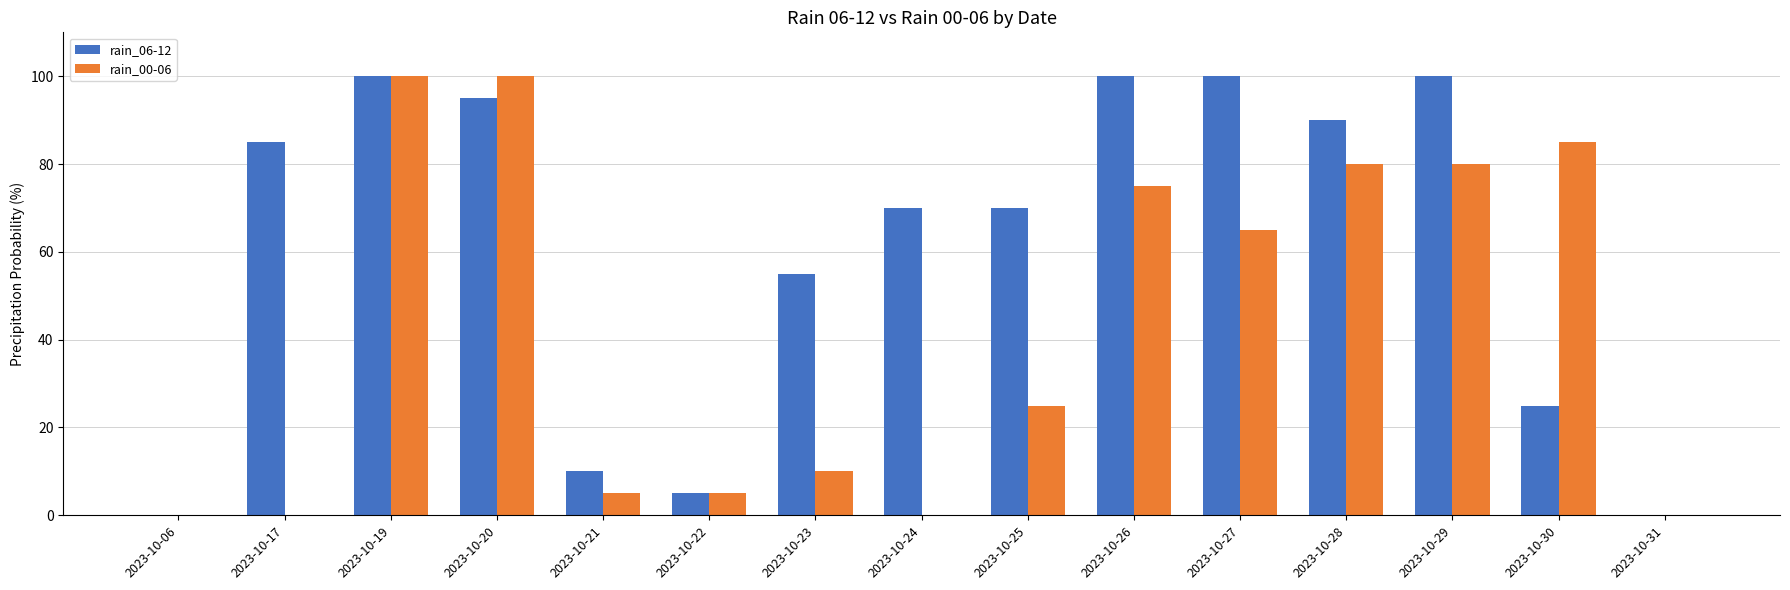

Reading left to right, list all the values displayed in this chart.

rain_06-12: 2023-10-06=0	2023-10-17=85	2023-10-19=100	2023-10-20=95	2023-10-21=10	2023-10-22=5	2023-10-23=55	2023-10-24=70	2023-10-25=70	2023-10-26=100	2023-10-27=100	2023-10-28=90	2023-10-29=100	2023-10-30=25	2023-10-31=0
rain_00-06: 2023-10-06=0	2023-10-17=0	2023-10-19=100	2023-10-20=100	2023-10-21=5	2023-10-22=5	2023-10-23=10	2023-10-24=0	2023-10-25=25	2023-10-26=75	2023-10-27=65	2023-10-28=80	2023-10-29=80	2023-10-30=85	2023-10-31=0